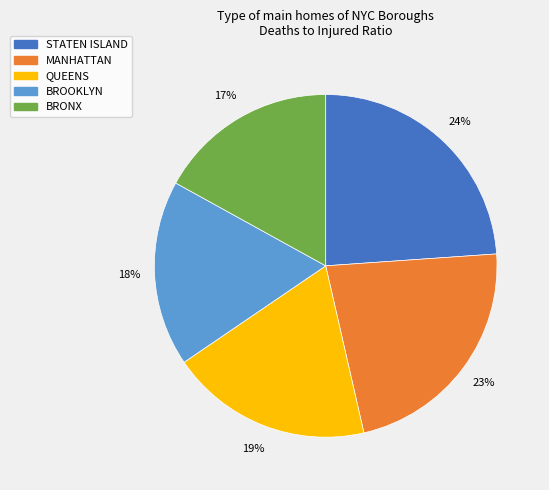

Which has a higher value, STATEN ISLAND or QUEENS?

STATEN ISLAND